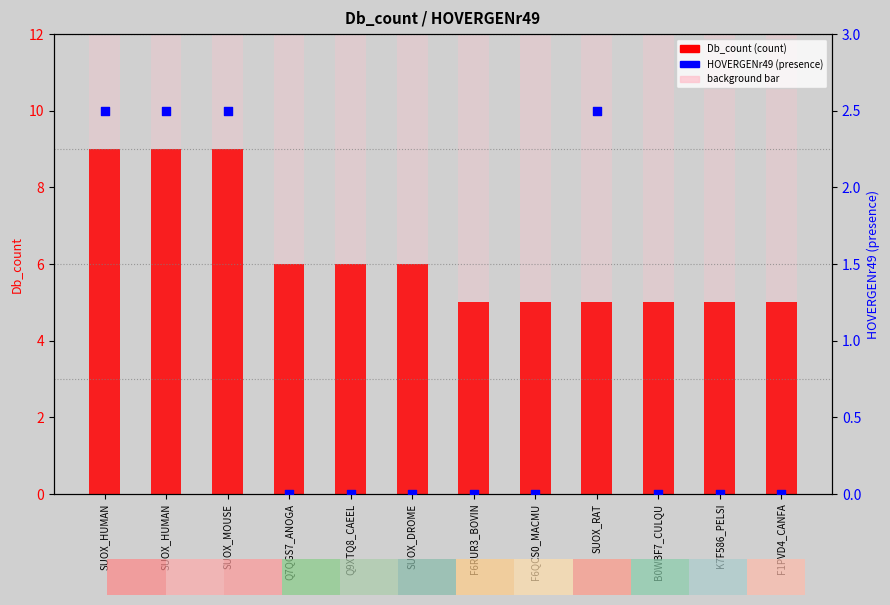

At how many categories does at least one series exceed 4?

12